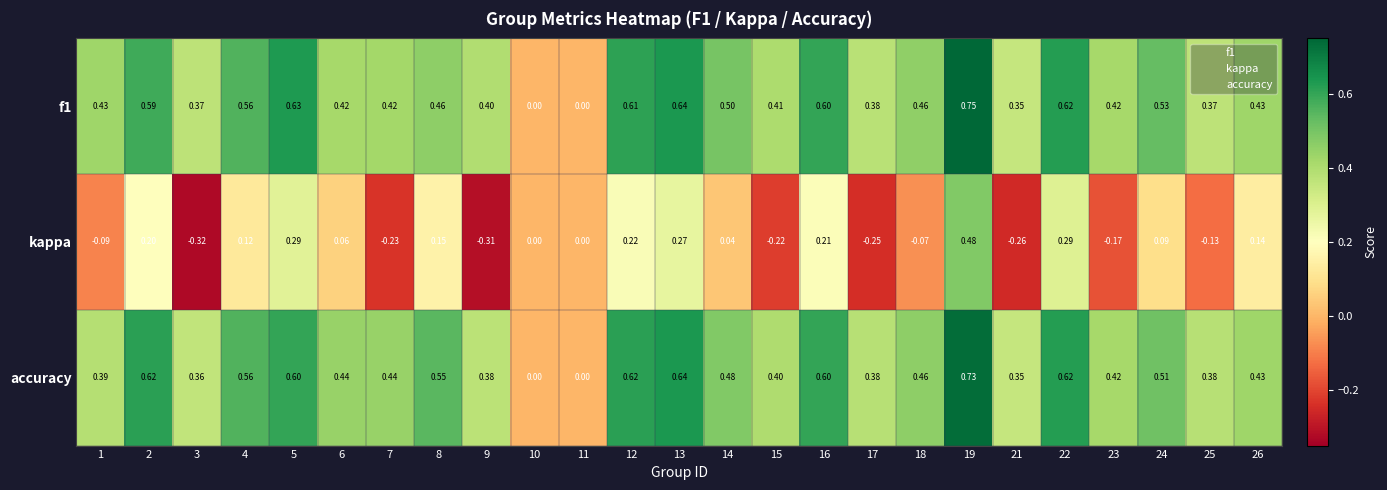

Which series changed the most between 9 and 25?

kappa